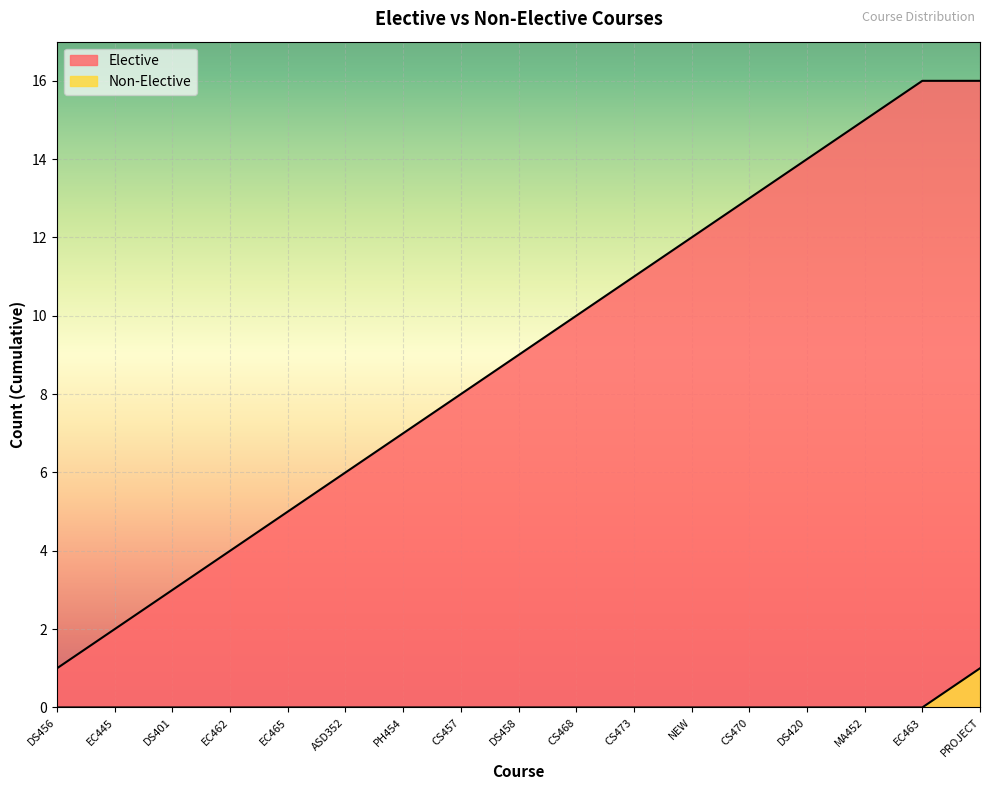

Rank the categories by value from lowest to highest.

DS456, EC445, DS401, EC462, EC465, ASD352, PH454, CS457, DS458, CS468, CS473, NEW, CS470, DS420, MA452, EC463, PROJECT